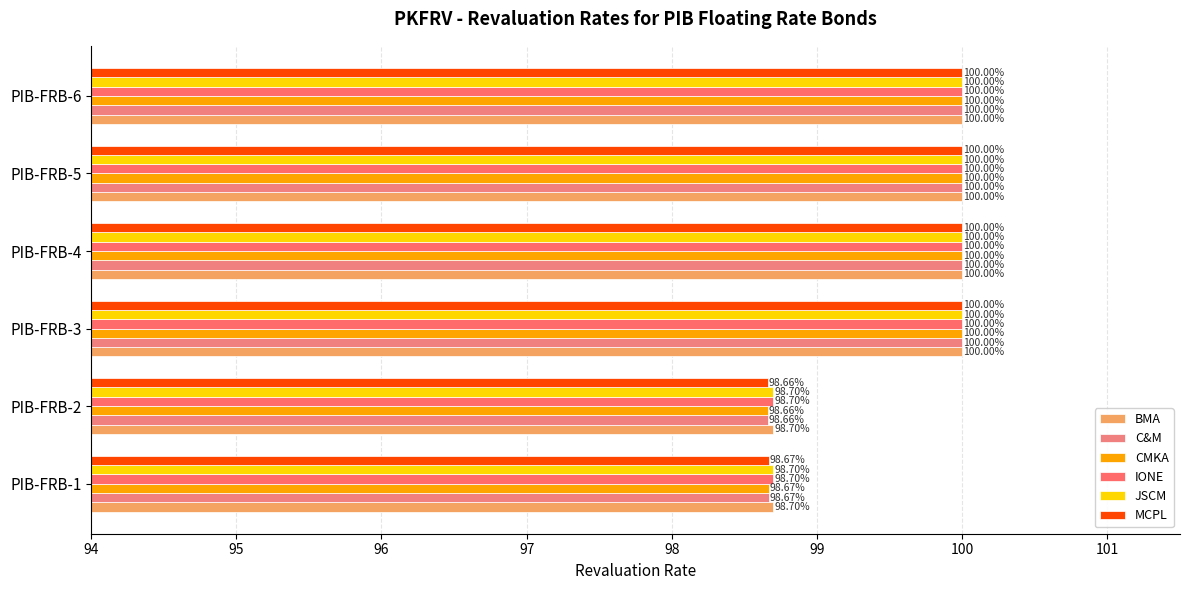

Count the JSCM values in the range 98 to 100.

6